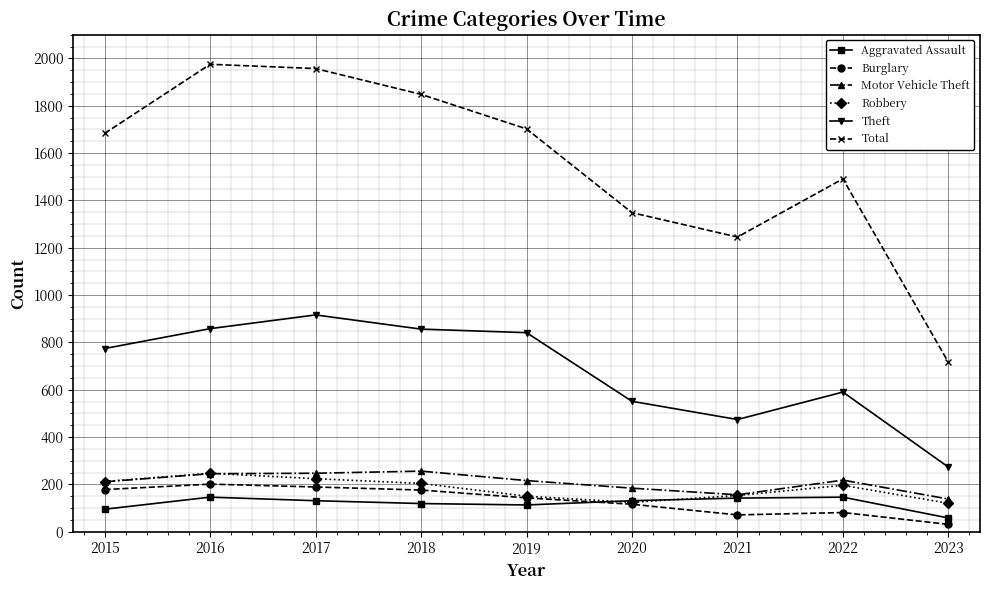

True or false: Total and Theft intersect in this chart.

False